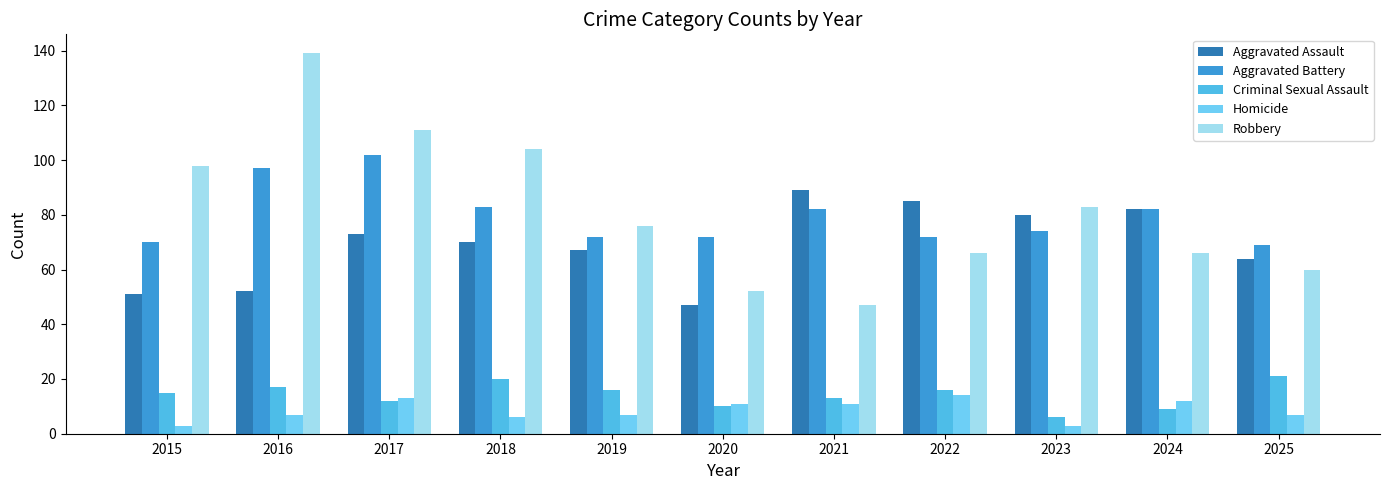

Which series has the widest spread of values?

Robbery